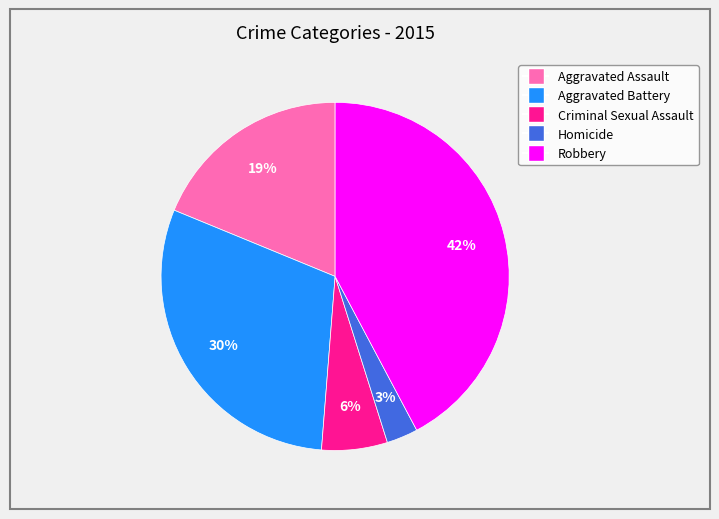

Between Aggravated Battery and Aggravated Assault, which is larger?

Aggravated Battery